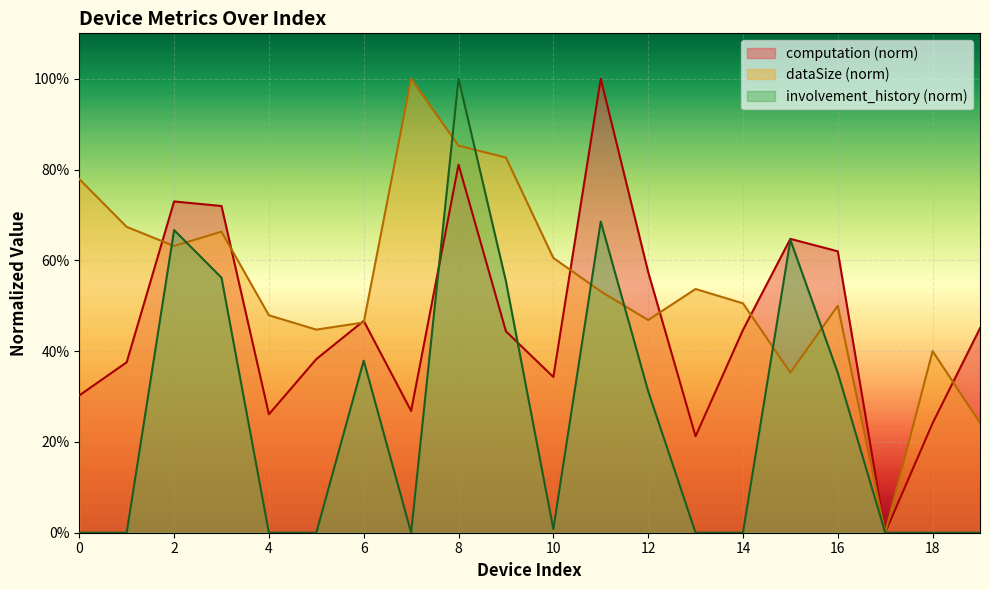

What is the difference between the second highest and second lowest values in the computation series?

0.6